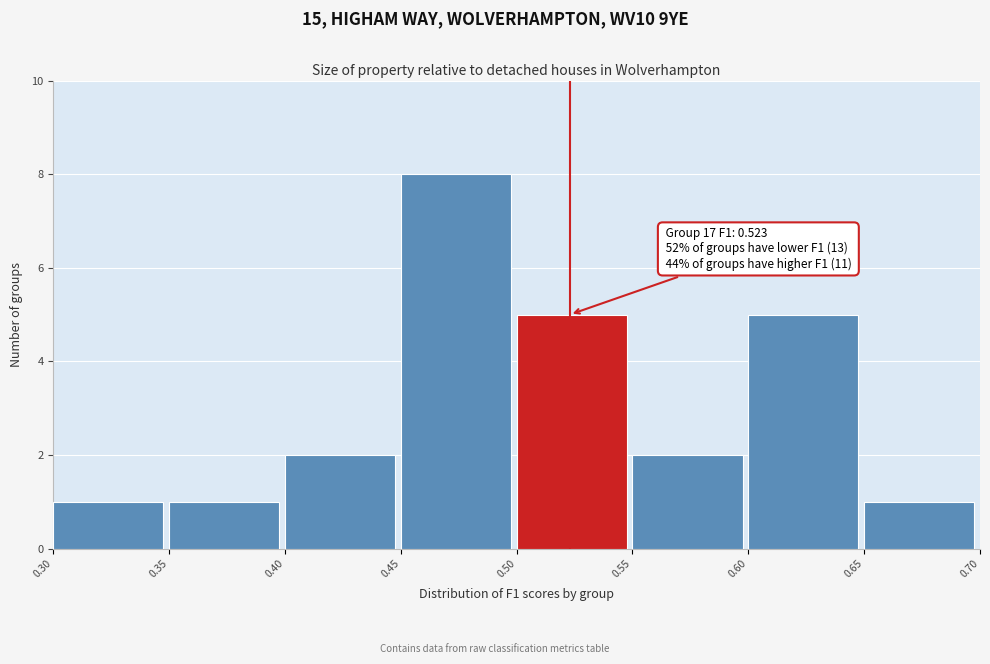

Which range on the x-axis has the tallest bar?

0.45 to 0.50